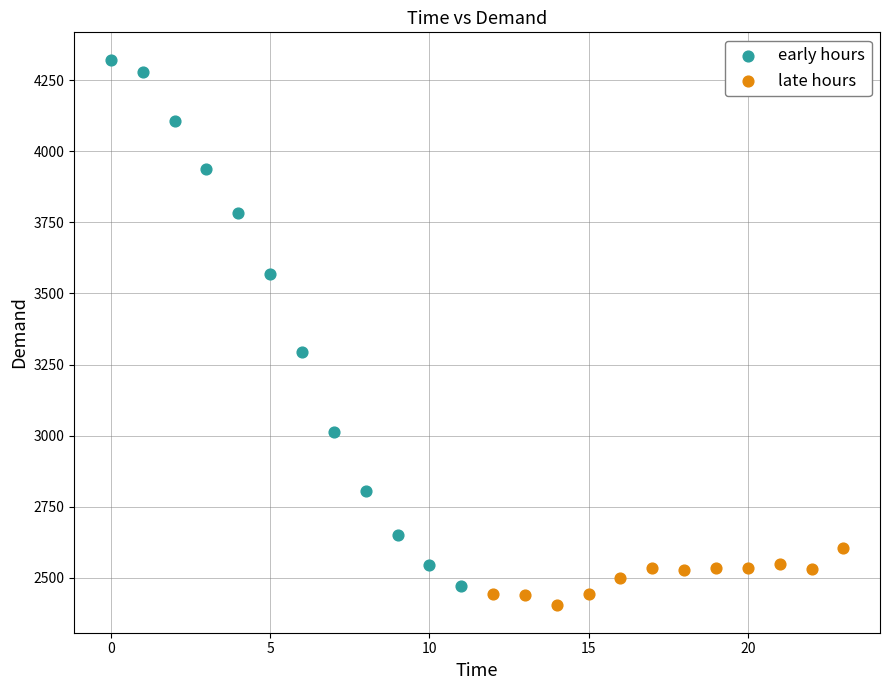

Which series reaches the minimum Y coordinate?

late hours